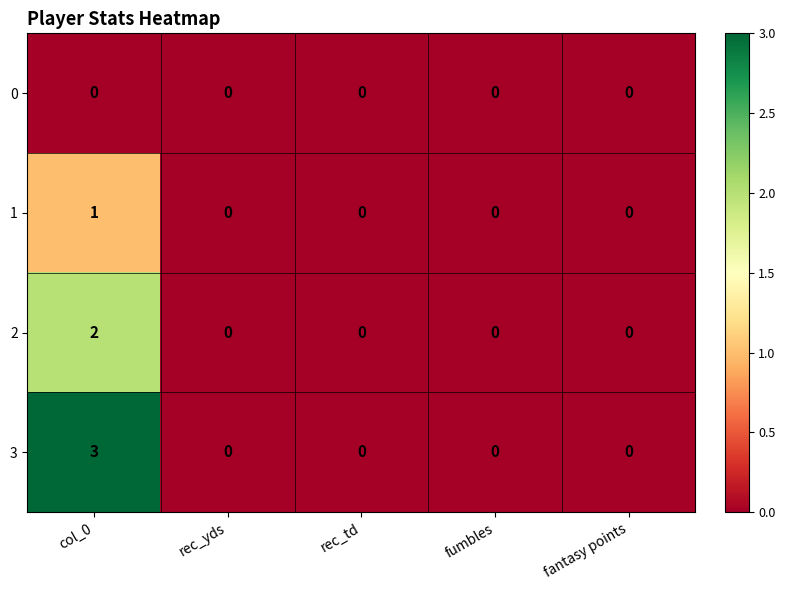

Reading left to right, transcribe all the data shown in this chart.

0: 0	0	0	0	0
1: 1	0	0	0	0
2: 2	0	0	0	0
3: 3	0	0	0	0